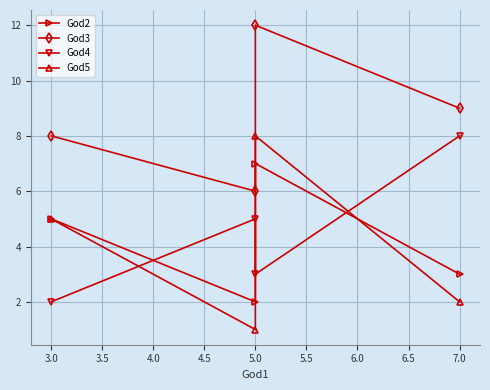

True or false: God5 has more than 0 points higher than both neighbors.

True